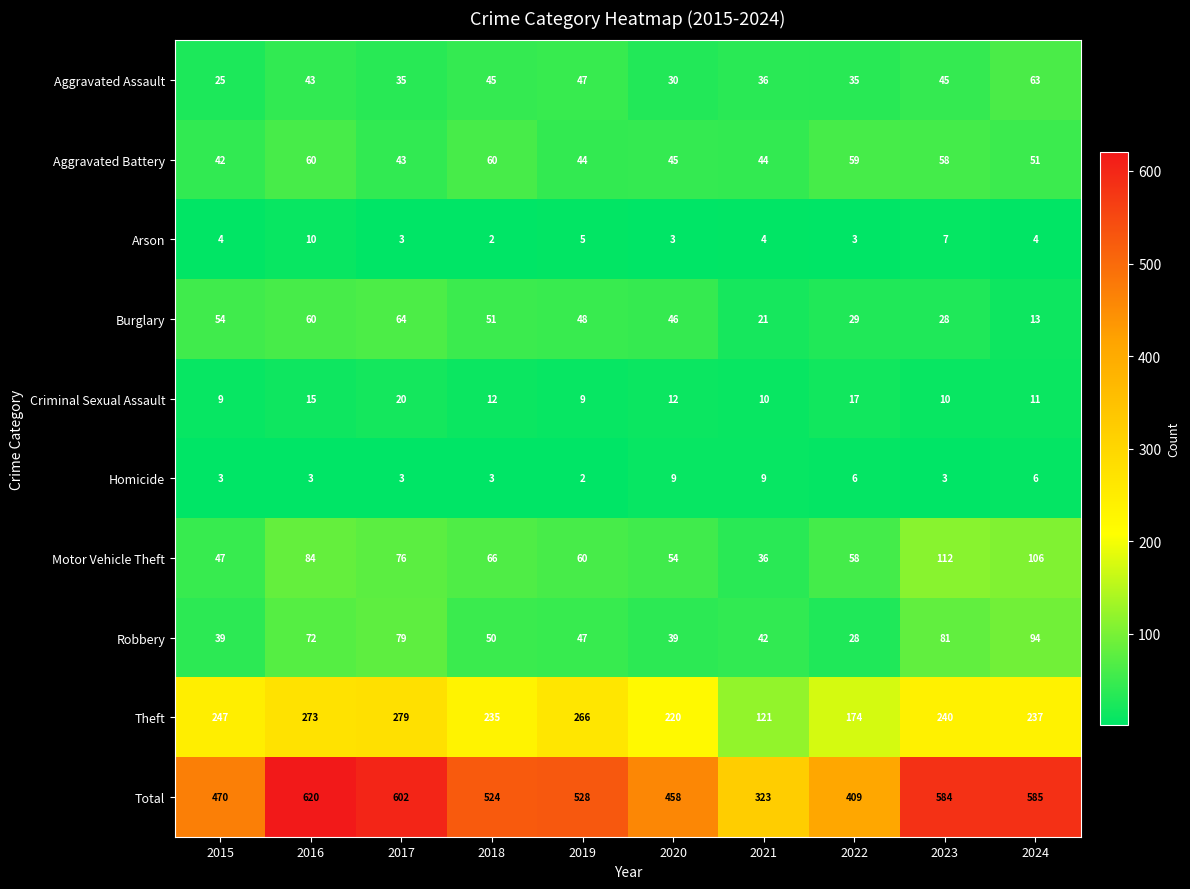

How many series are shown in this chart?

10